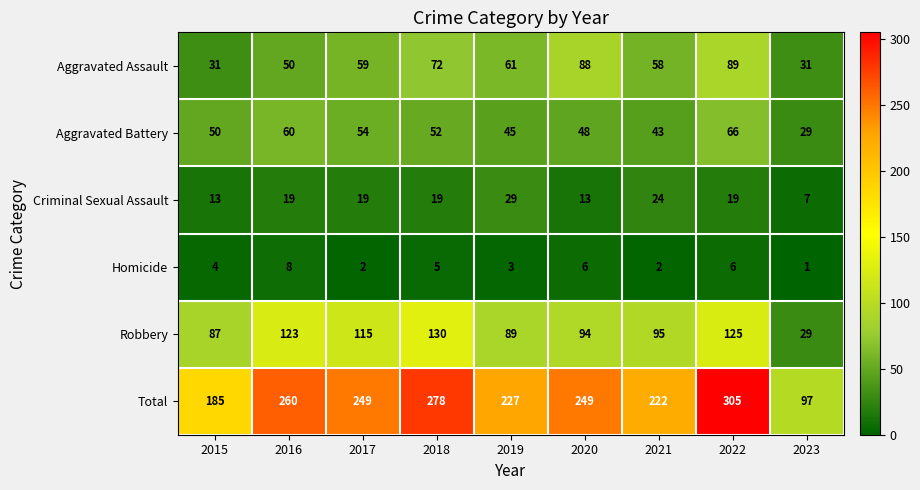

At which category is the sum across all series the highest?

2022